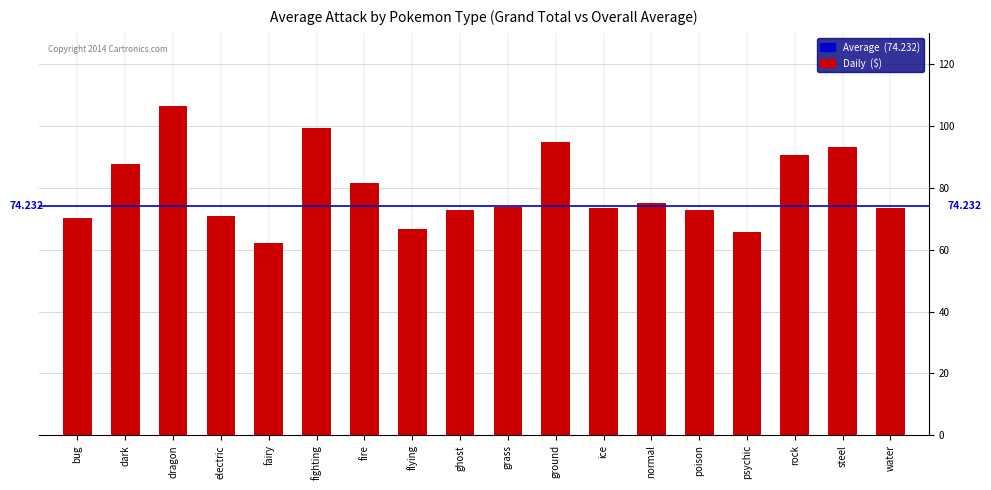

What is the label of the 1st bar from the right?

water